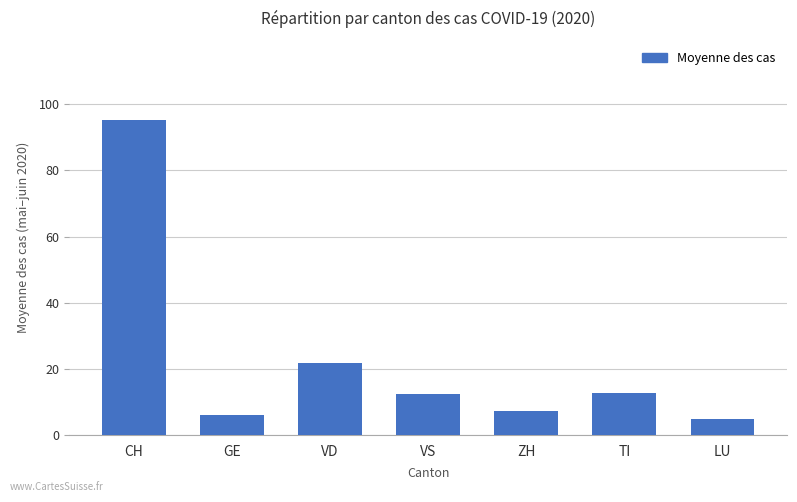

Is it true that the value at CH is 95.4?

True